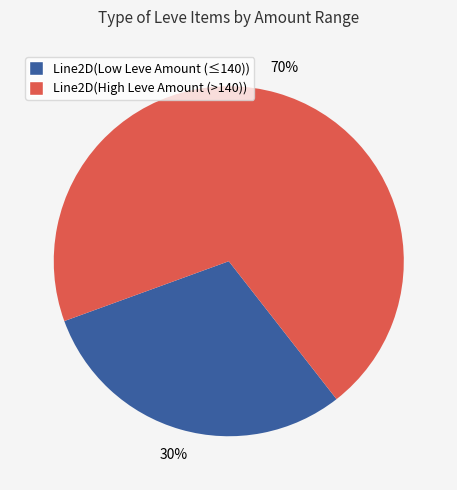

How many segments does this pie chart have?

2